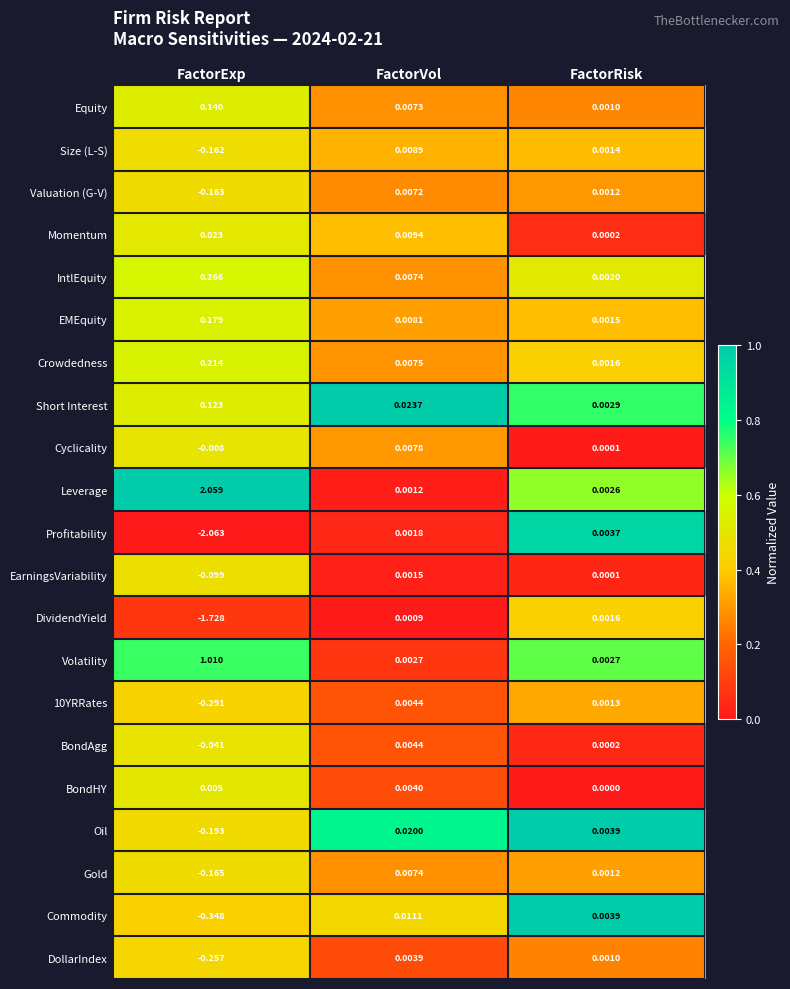

Which series has the widest spread of values?

Profitability